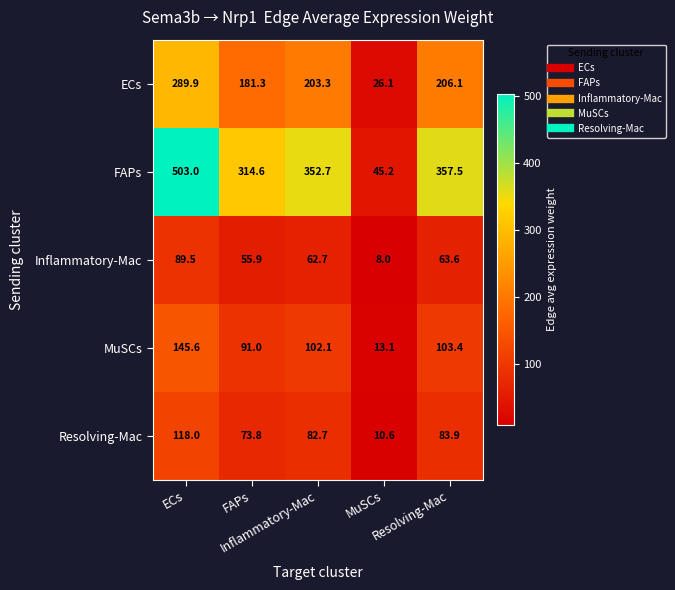

At how many categories does at least one series exceed 13?

5